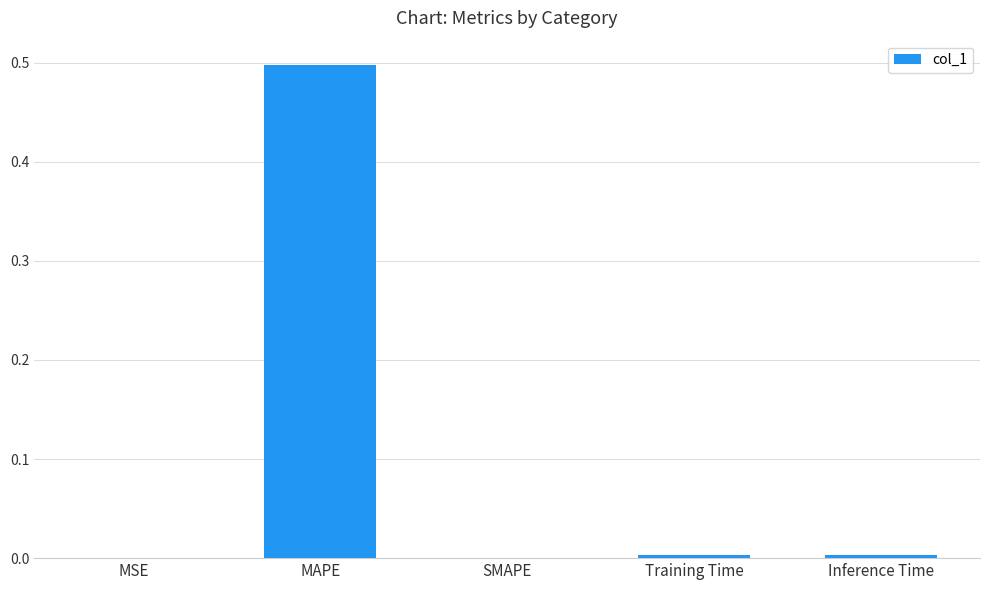

Are the bars grouped side by side (vs. stacked)?

No